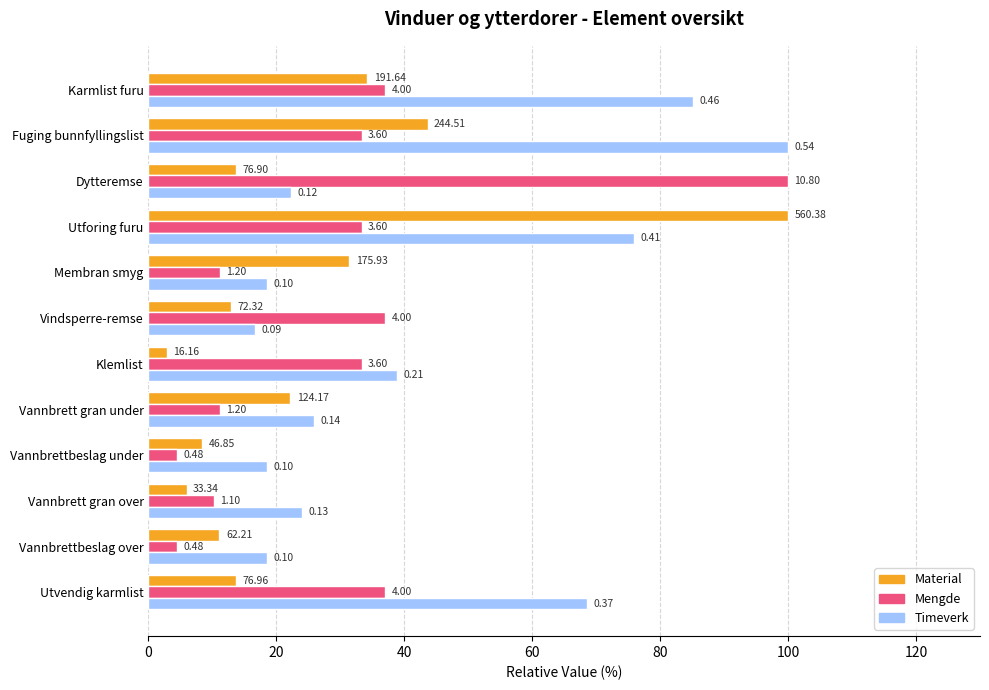

Which series has the widest spread of values?

Material